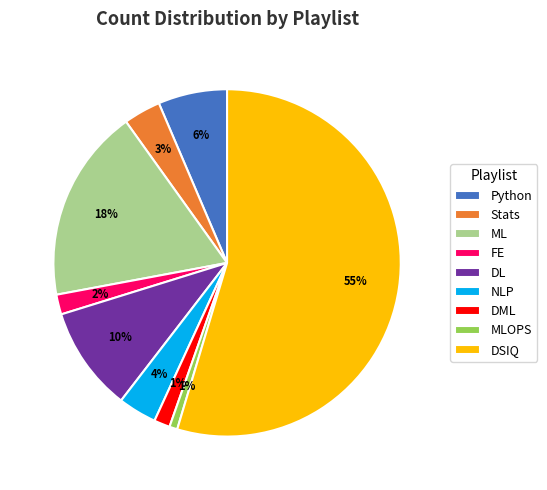

To the nearest percent, what is the combined percentage of ML and DL?

28%